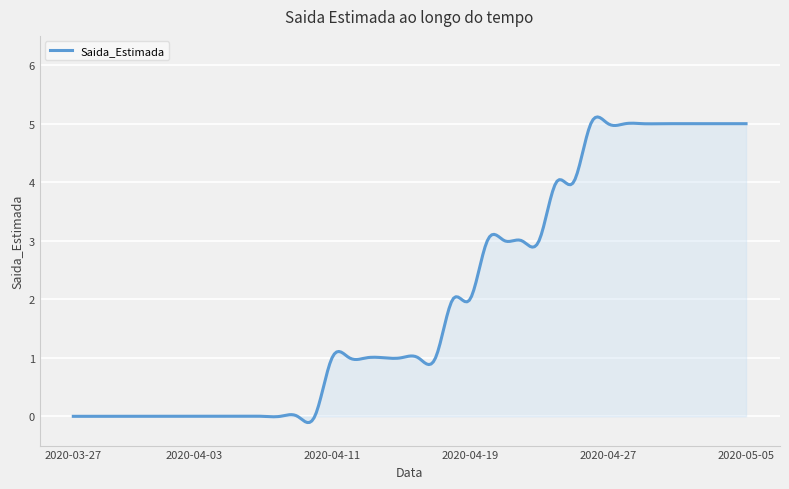

What is the greatest value displayed?

5.1